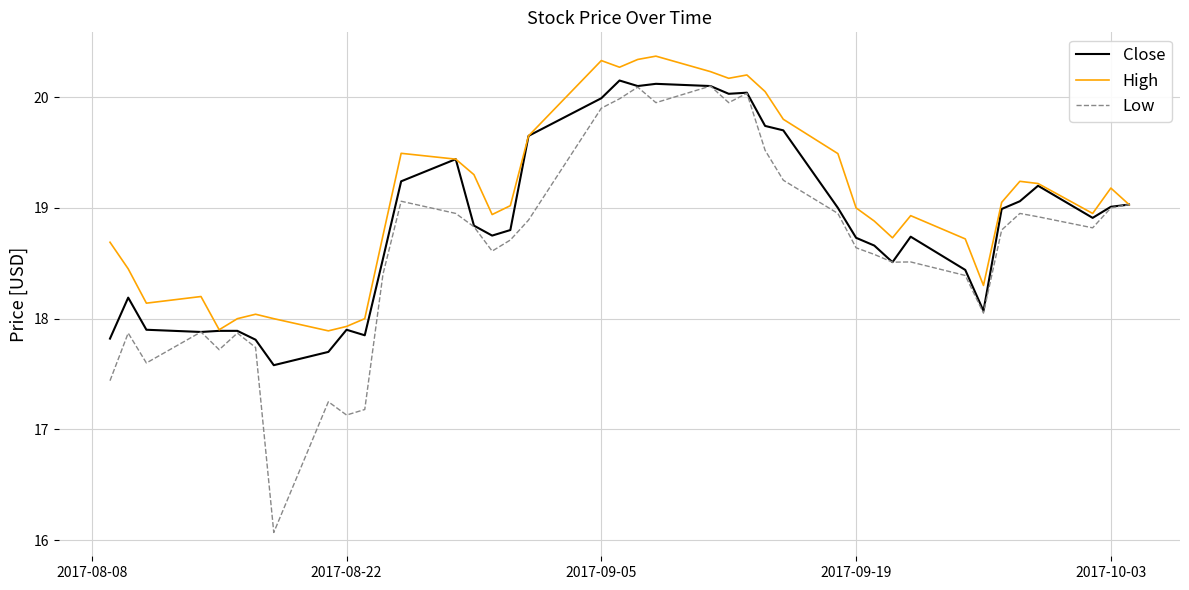

What is the smallest value displayed?

16.1